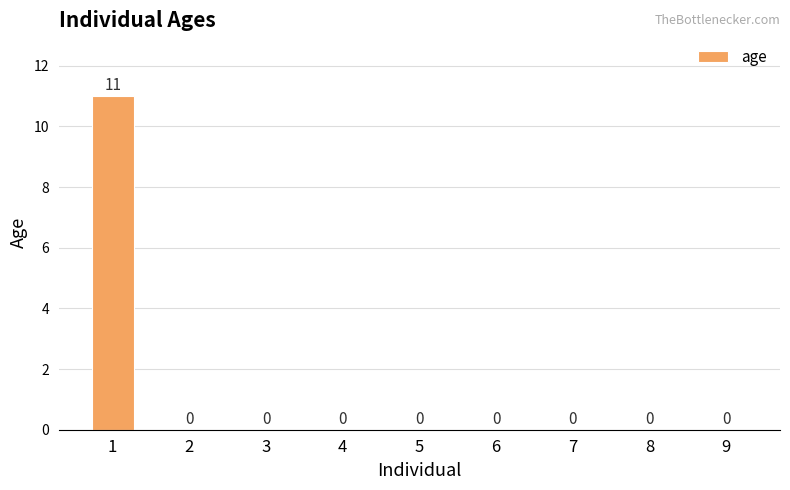

Reading left to right, what are all the values shown in this chart?

1=11	2=0	3=0	4=0	5=0	6=0	7=0	8=0	9=0